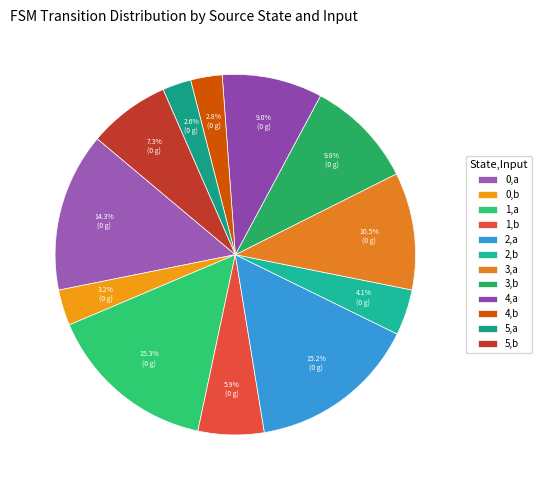

What portion of the pie excludes 2,a?

84.8%